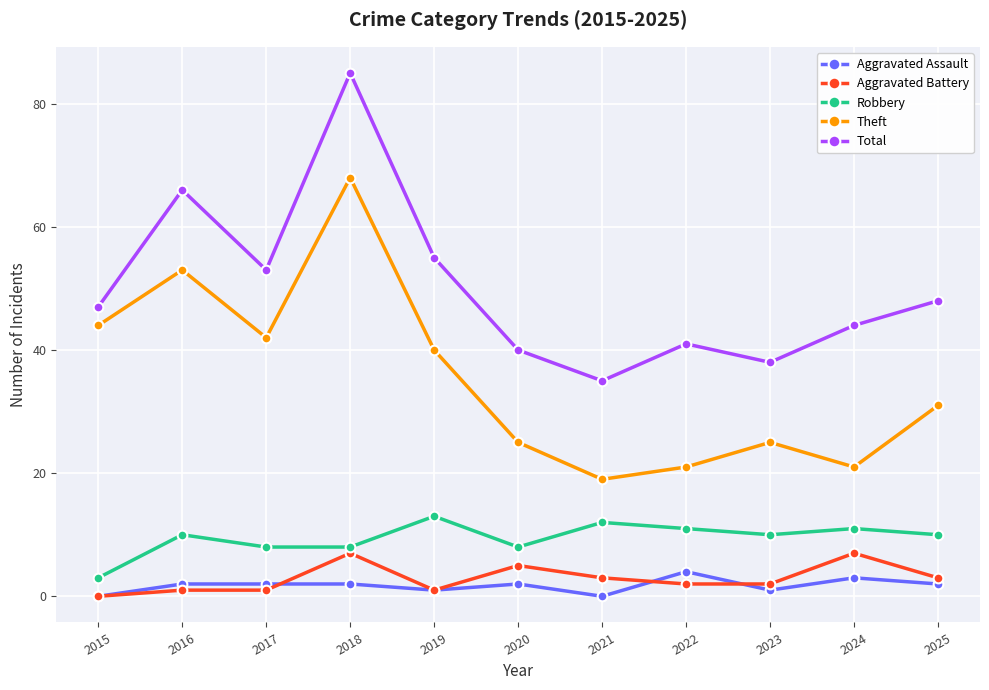

The value of Theft at 2024 is 21. True or false?

True